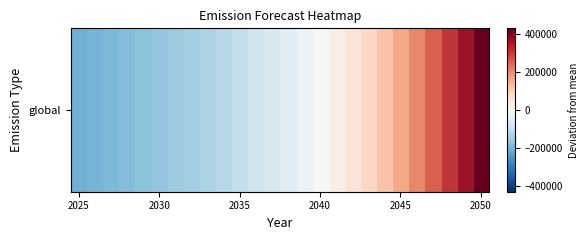

How many categories are shown in the chart?

26